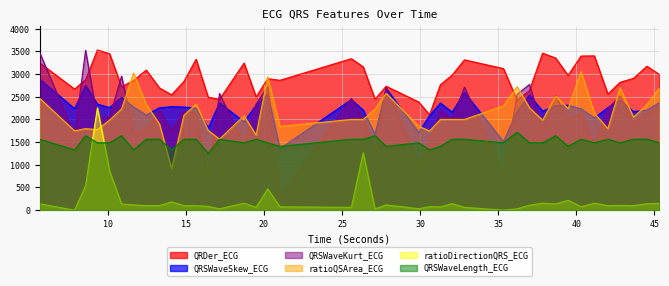

Between which two adjacent categories do ratioQSArea_ECG and ratioDirectionQRS_ECG first intersect?

8.578125 and 9.3359375